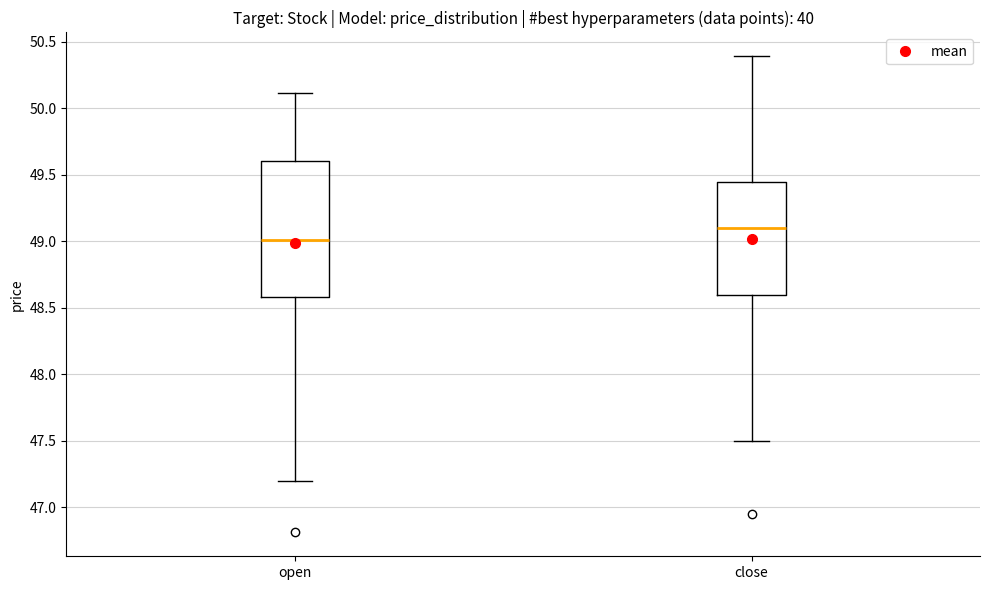

Which box's median line is the lowest?

open